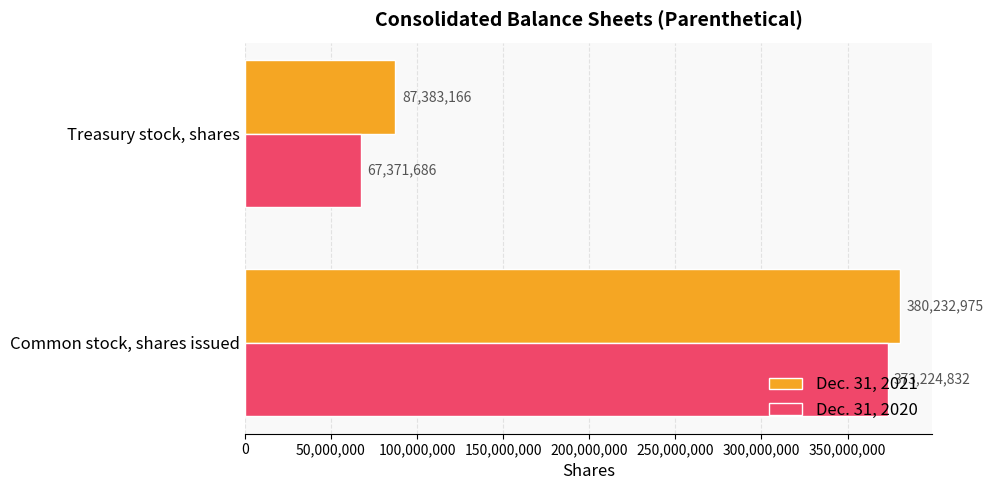

What is the difference between the maximum and minimum values in the Dec. 31, 2020 series?

305853146